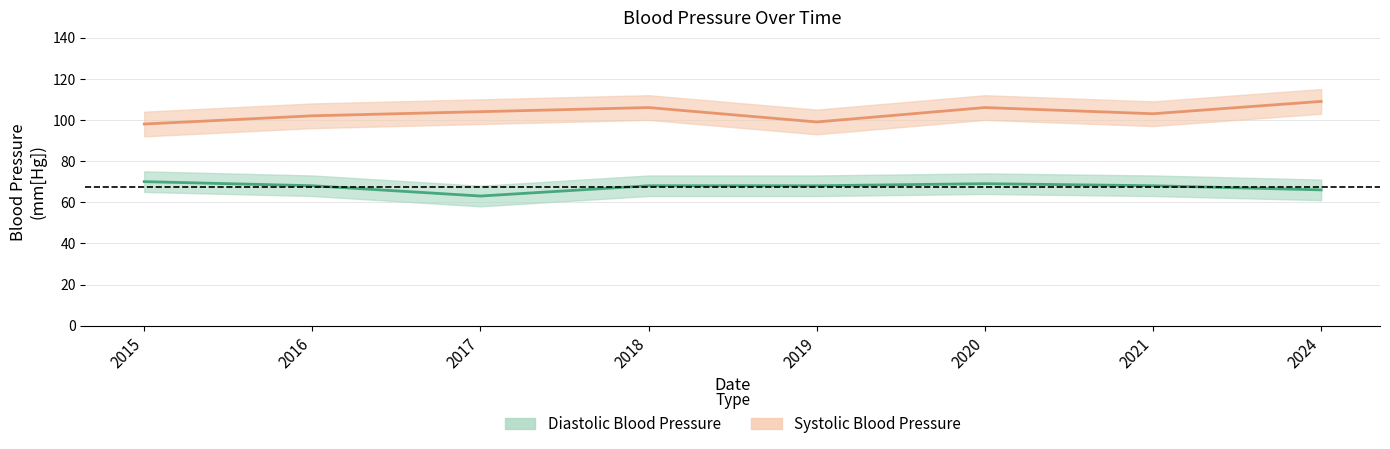

Reading right to left, extract all data points from this chart.

Diastolic Blood Pressure: 66	68	69	68	68	63	68	70
Systolic Blood Pressure: 109	103	106	99	106	104	102	98